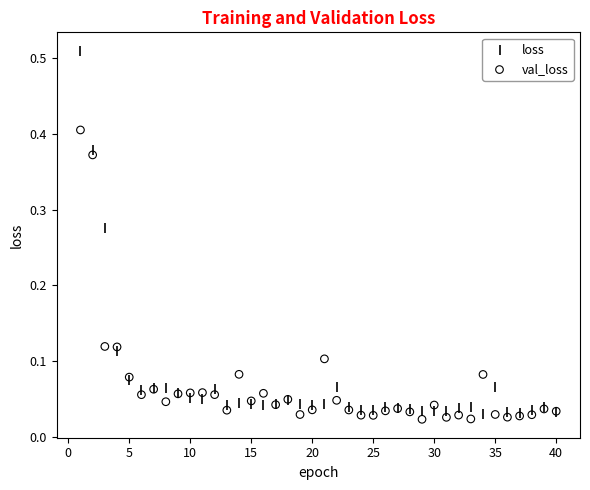

Which series reaches the maximum Y coordinate?

loss